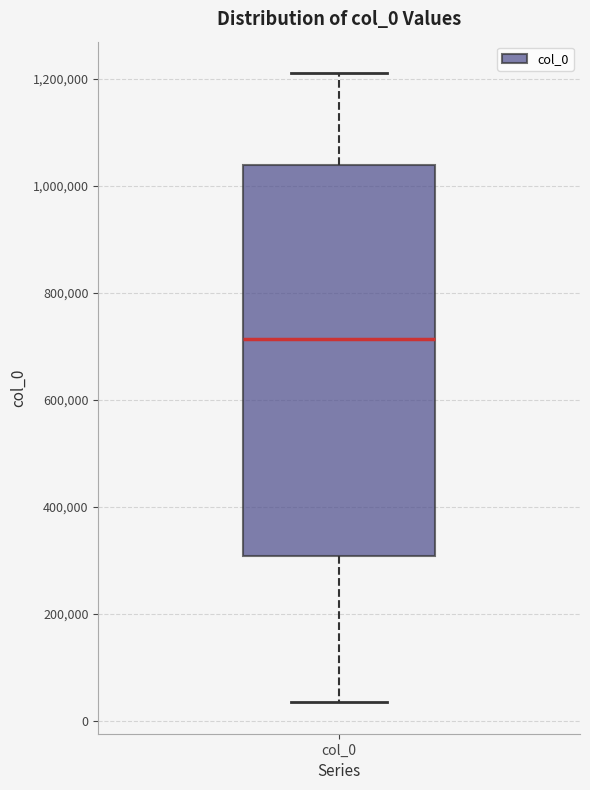

Where does the lower whisker of the box for col_0 end on the y-axis? The values are not printed on the chart, so give them approximately, as read against the axis.

40000